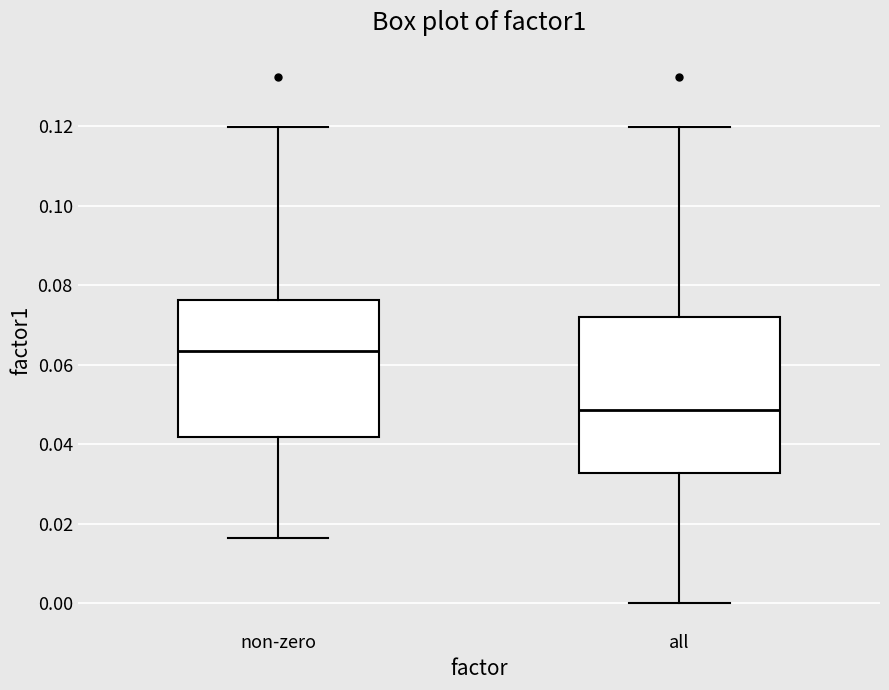

Reading left to right, read every box against the y-axis: the position of its median line, the range the box covers, and the ends of its whiskers. The values are not printed on the chart, so give them approximately, as read against the axis.

non-zero: median 0.064, box 0.042 to 0.076, whiskers 0.016 to 0.120
all: median 0.048, box 0.032 to 0.072, whiskers 0.000 to 0.120